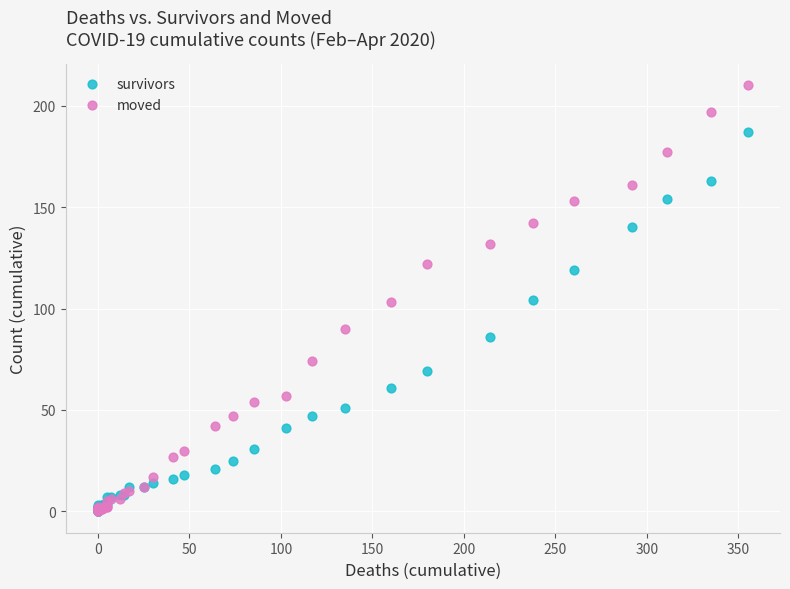

In the survivors series, what Y value is closest to 93?

86